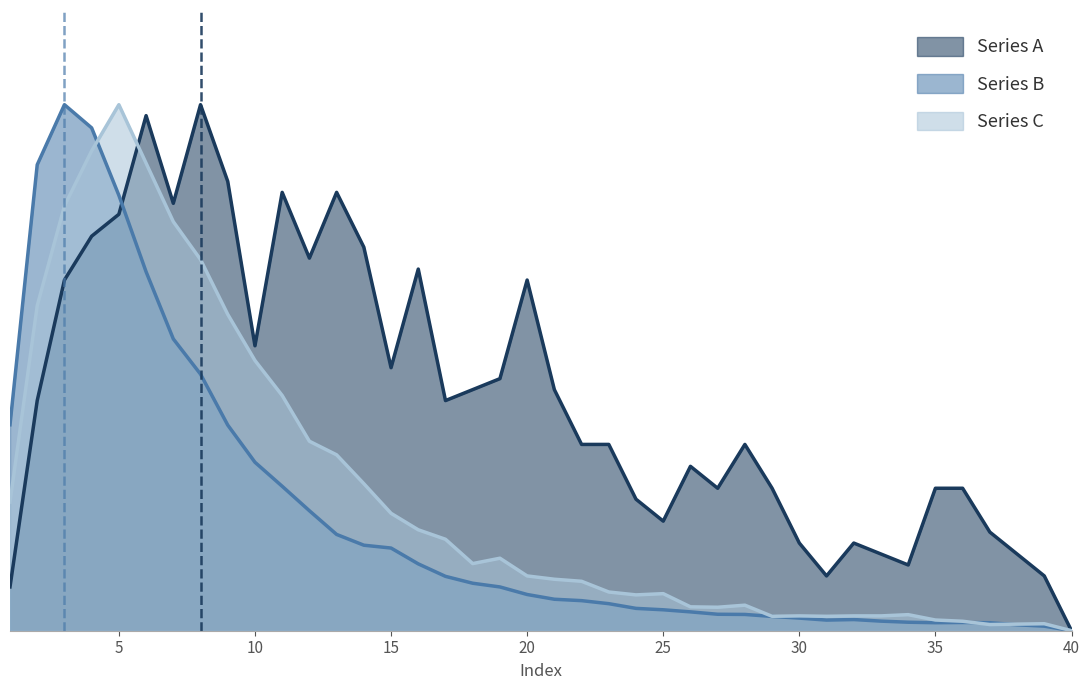

Which series has the widest spread of values?

Series A